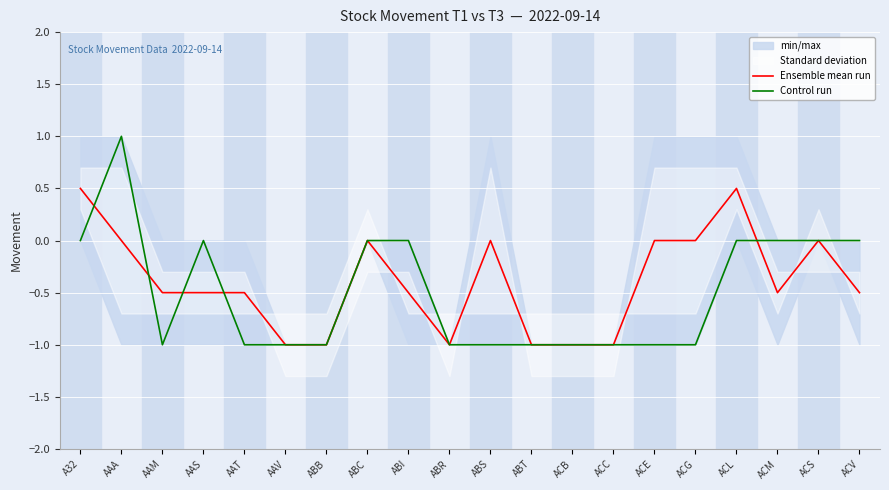

What is the approximate value of Ensemble mean run at ACC?

-1.0